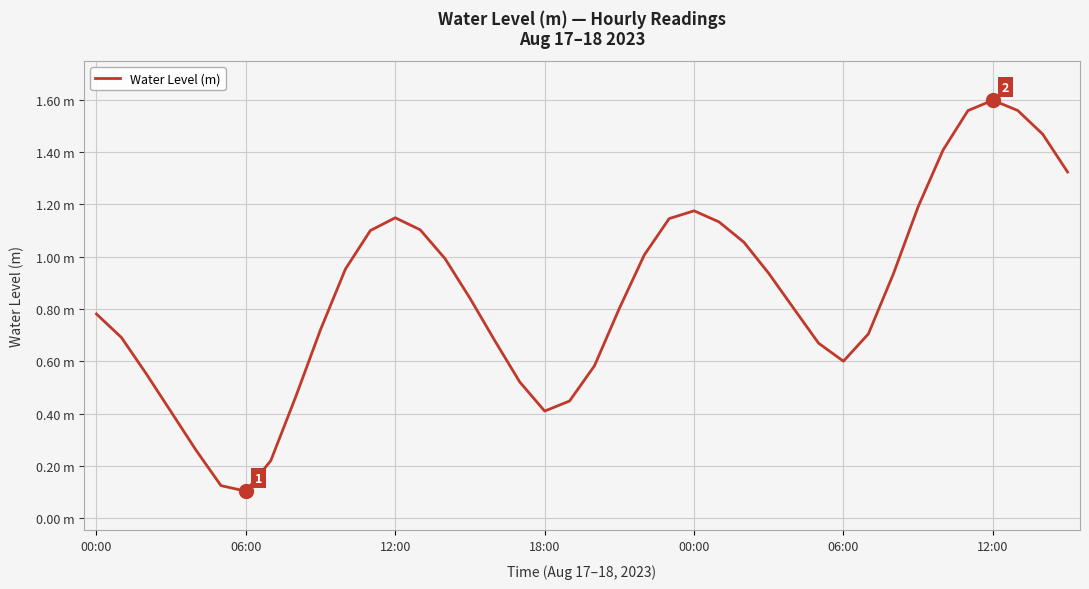

Does the chart have visible grid lines?

Yes